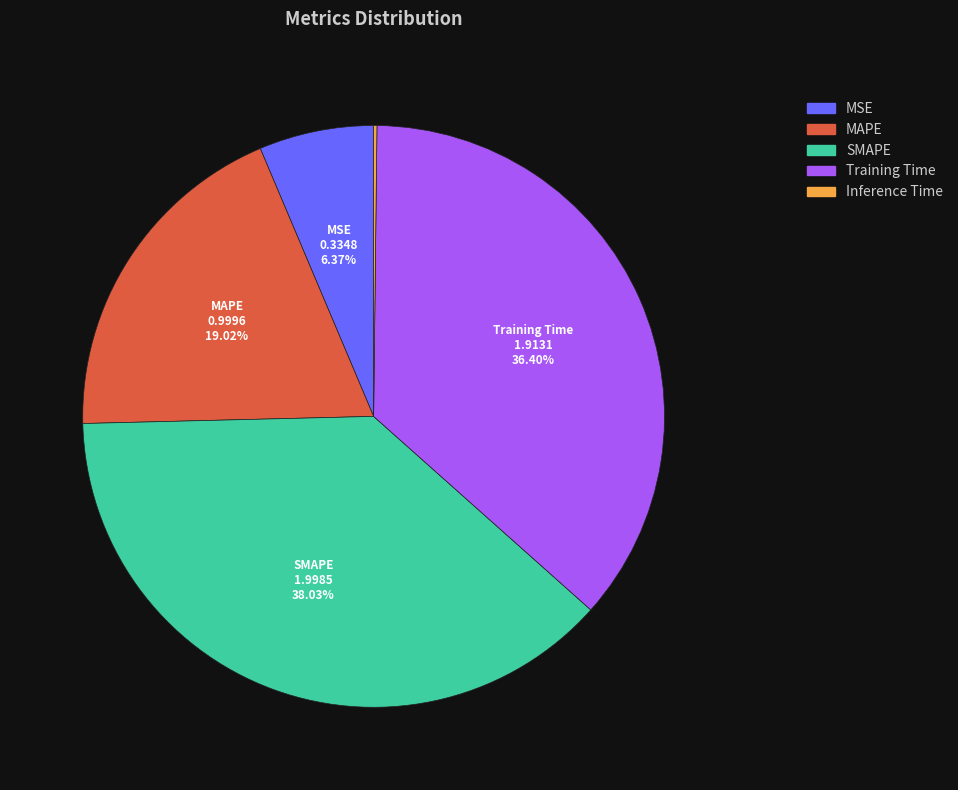

Which slice is the largest?

SMAPE